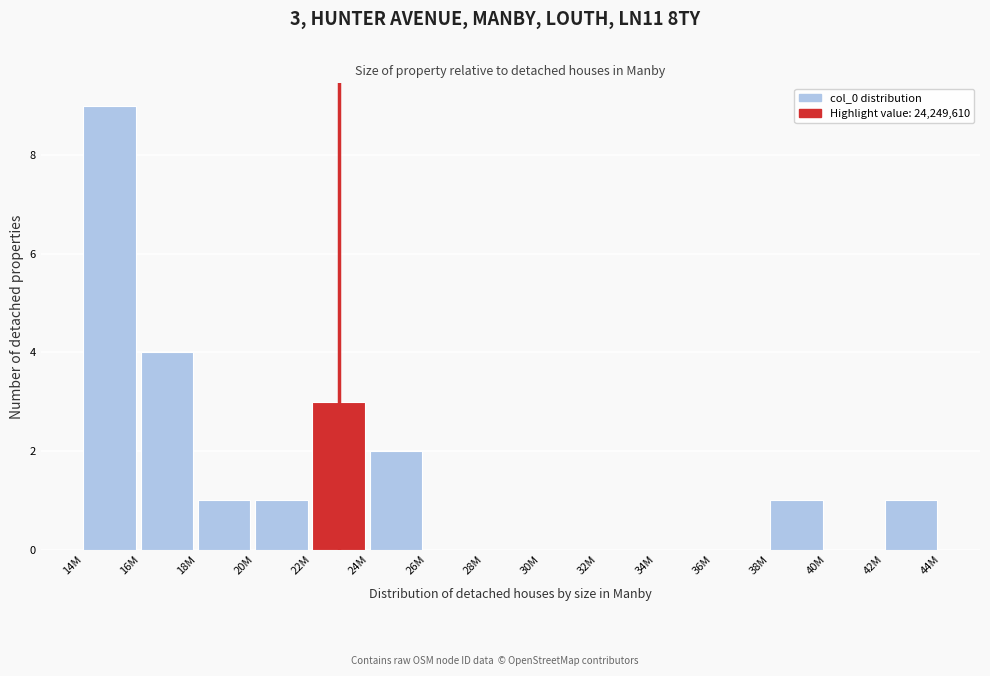

Reading left to right, extract all data points from this chart.

14M=9	16M=4	18M=1	20M=1	22M=3	24M=2	26M=0	28M=0	30M=0	32M=0	34M=0	36M=0	38M=1	40M=0	42M=1